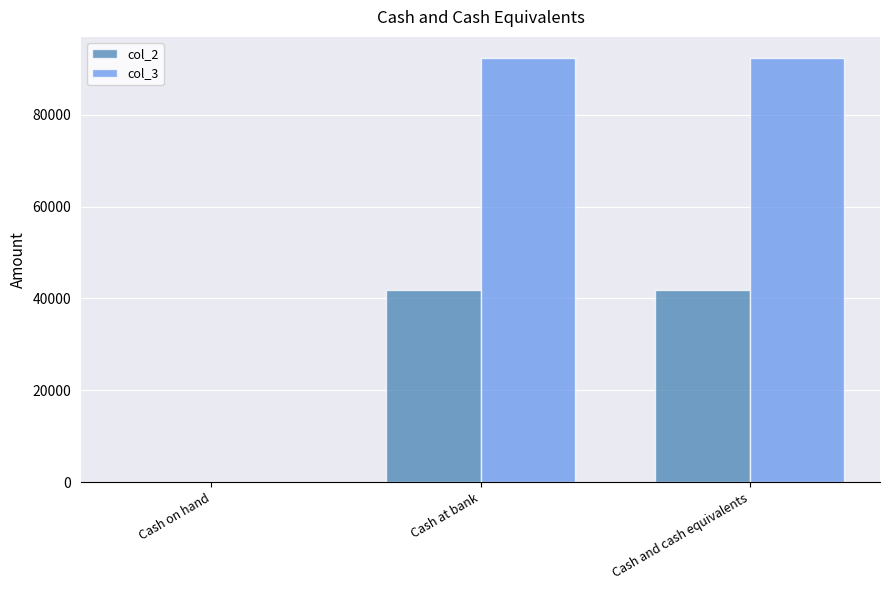

The col_2 series shows 56429 at Cash and cash equivalents. True or false?

False